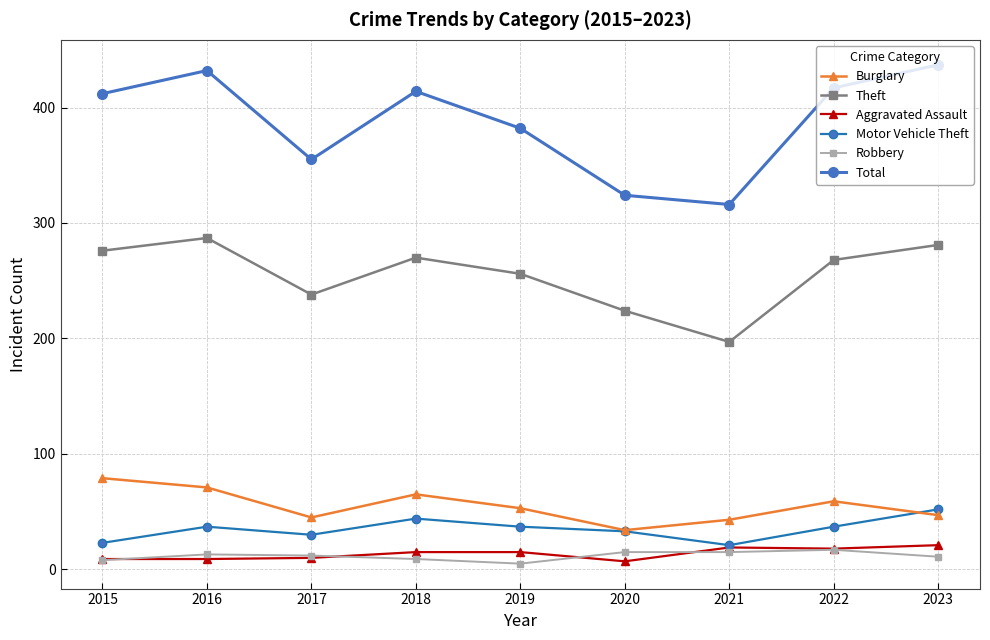

What is the total value across all series at 2015?

807